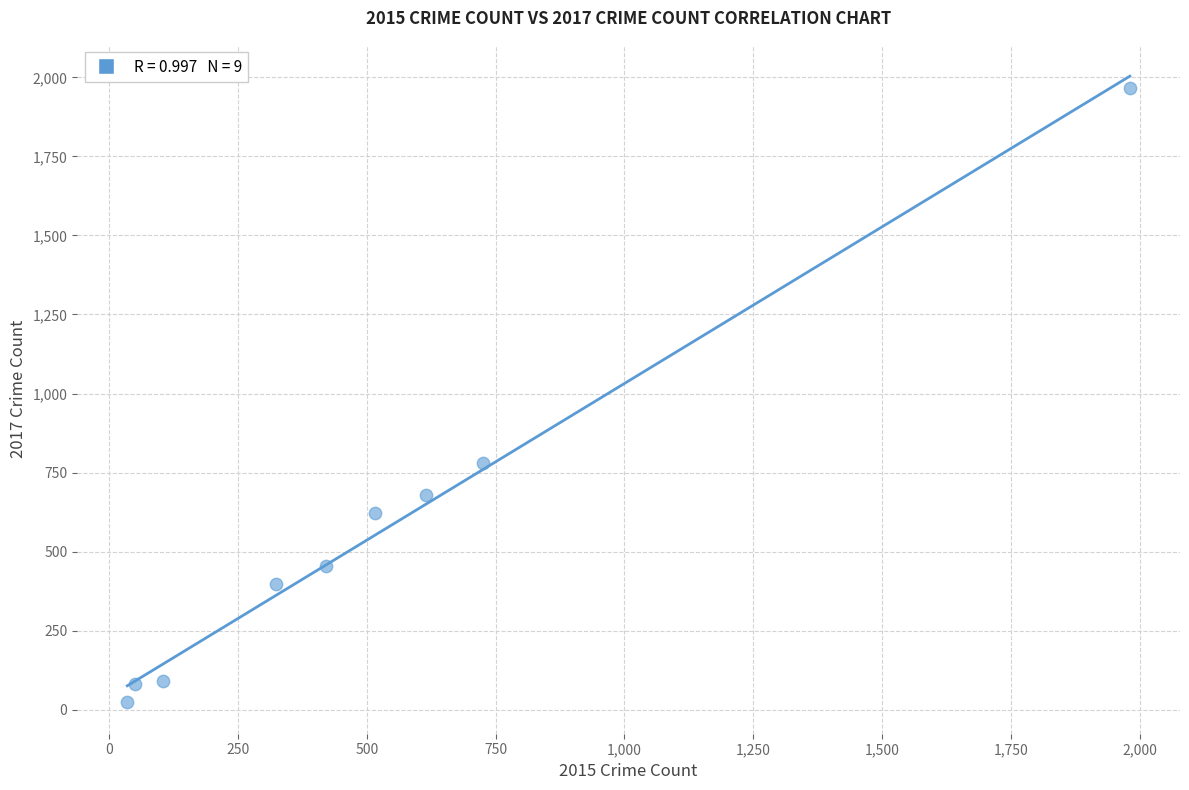

What is the range of Y values (max minus min)?

1945